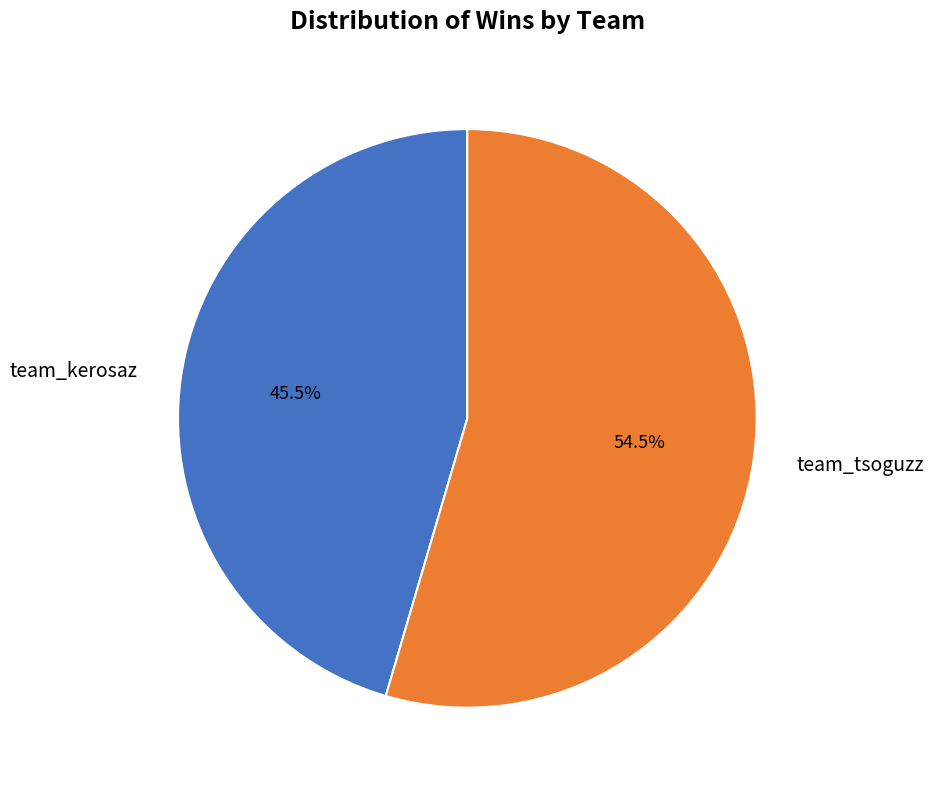

Which slice represents more than half of the pie?

team_tsoguzz